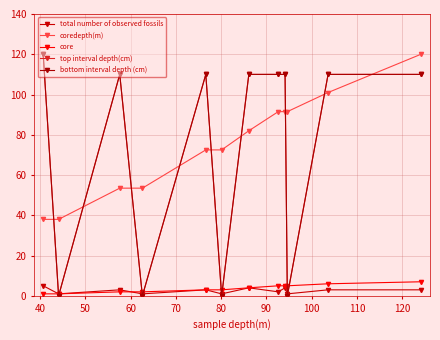

Which series has the largest range (max minus min)?

top interval depth(cm)